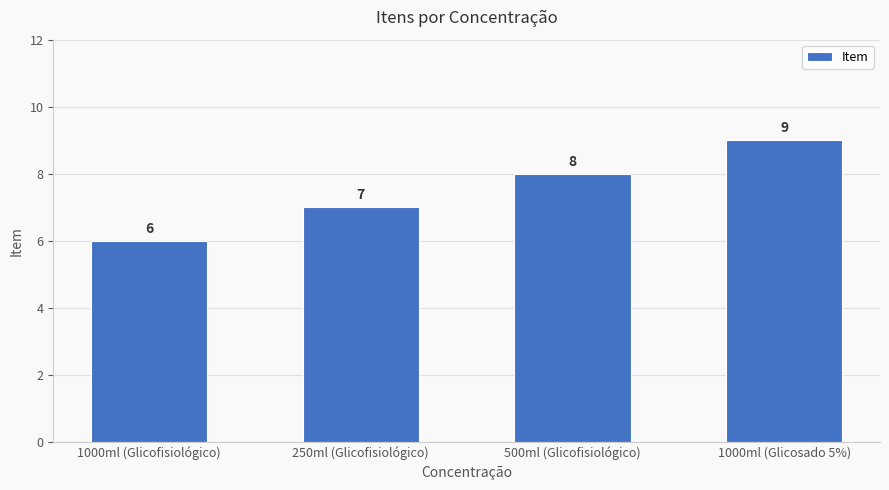

List the labels in order of value, smallest first.

1000ml (Glicofisiológico), 250ml (Glicofisiológico), 500ml (Glicofisiológico), 1000ml (Glicosado 5%)